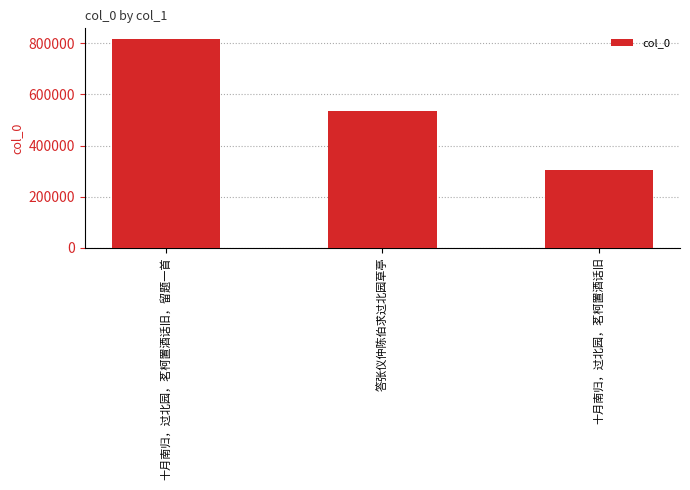

Approximately how many times larger is the value at 十月南归，过北园，茗柯置酒话旧，留题一首 compared to 答张仪仲陈伯求过北园草亭?

1.5